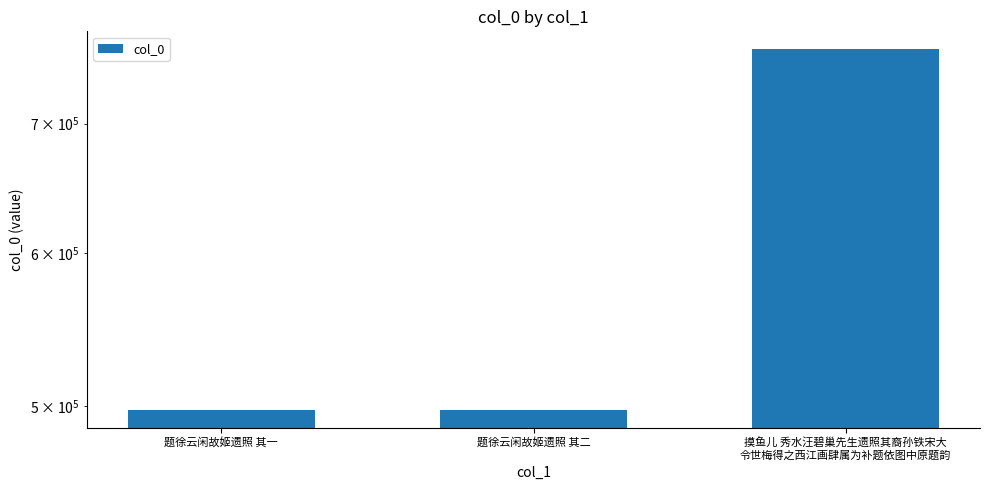

What is the change in value from 题徐云闲故姬遗照 其二 to 摸鱼儿 秀水汪碧巢先生遗照其裔孙铁宋大
令世梅得之西江画肆属为补题依图中原题韵?

+266882